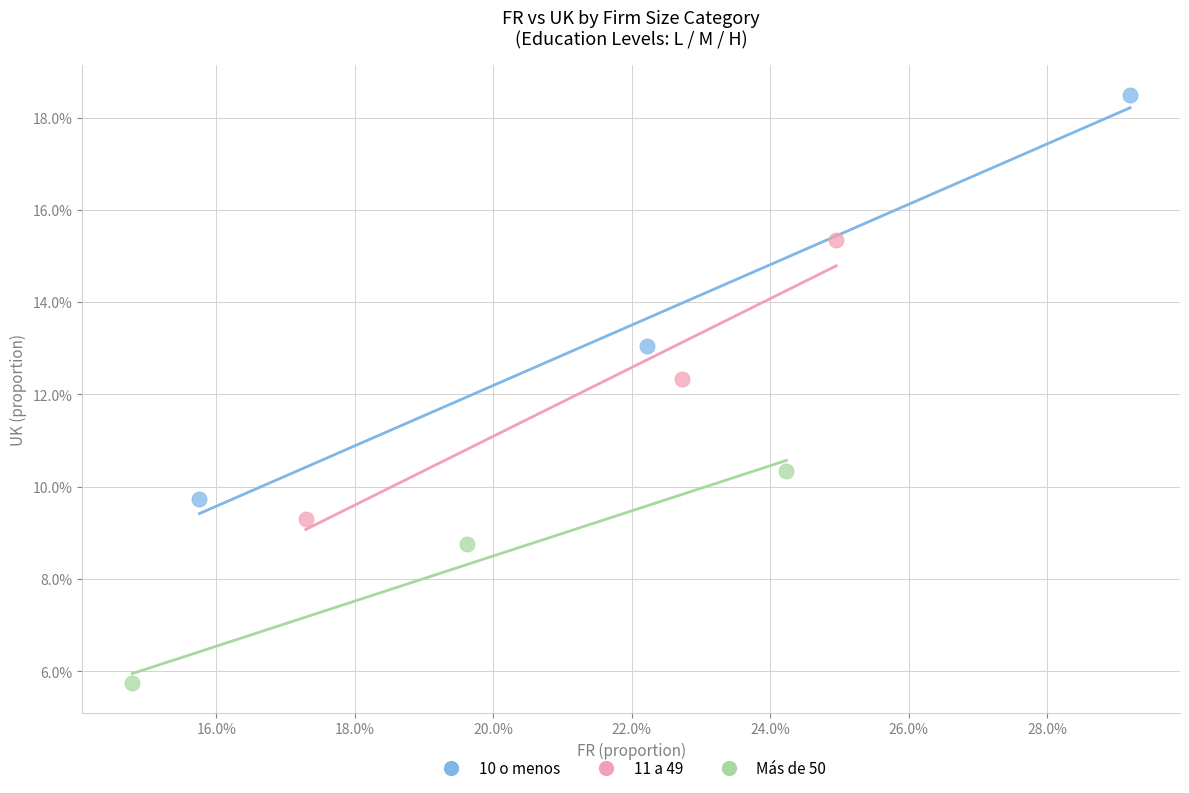

Which series has the largest Y range (max minus min)?

10 o menos